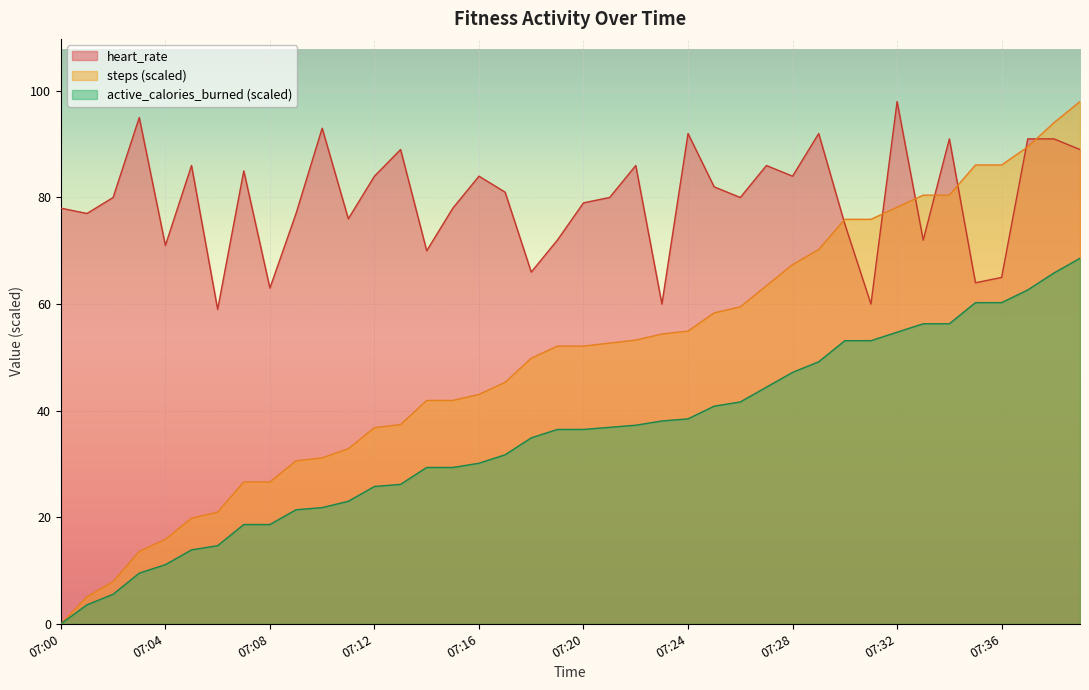

List the series in order of their peak value, lowest first.

steps, heart_rate, active_calories_burned